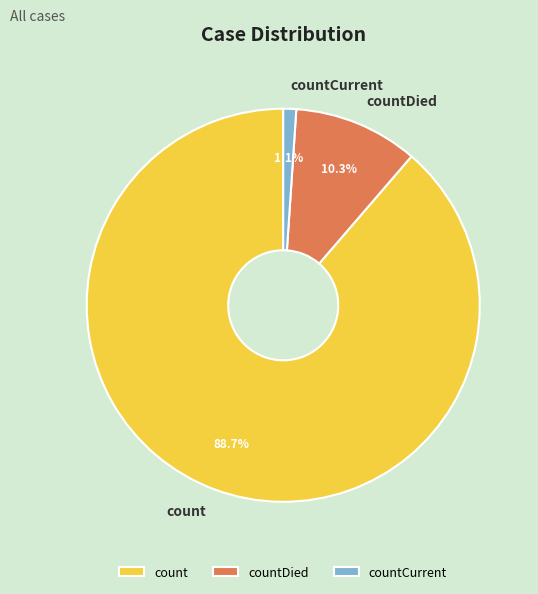

Is there any slice that represents more than half of the pie?

Yes